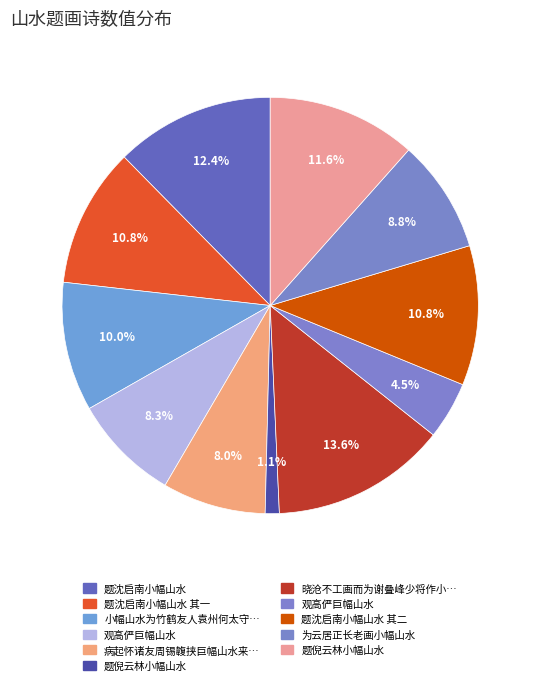

Count the number of slices in the pie.

11